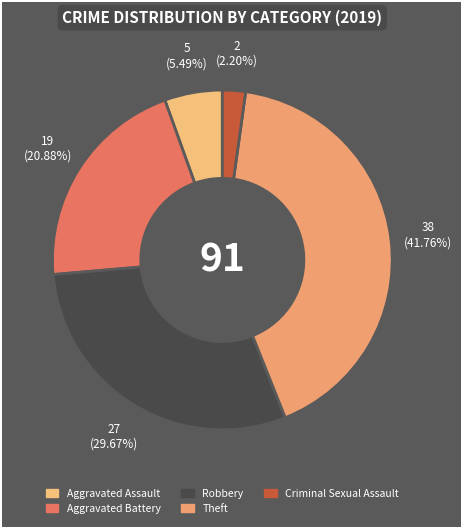

Which category has the smallest portion of the pie?

Criminal Sexual Assault